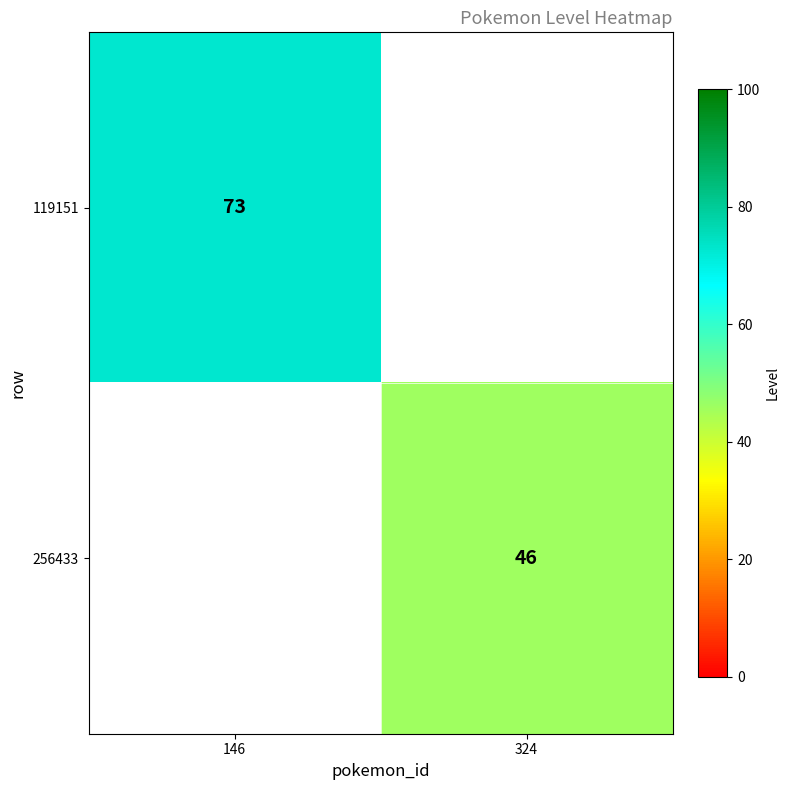

Is the value of 256433 at 324 greater than the value of 119151 at 146?

No